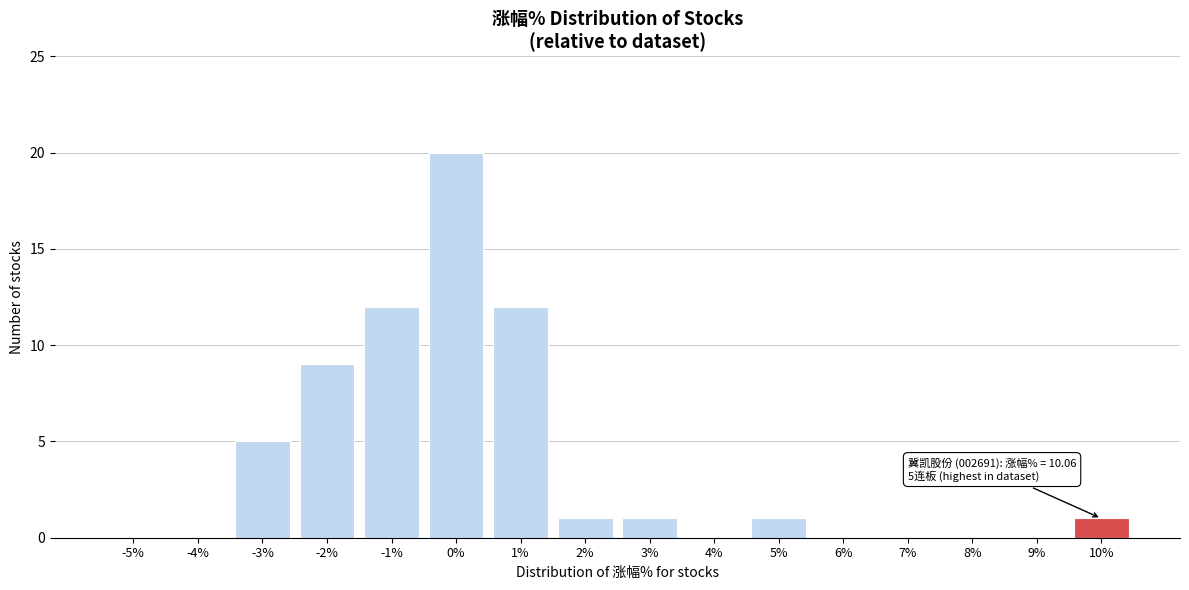

Reading left to right, what are all the values shown in this chart?

-5%=0	-4%=0	-3%=5	-2%=9	-1%=12	0%=20	1%=12	2%=1	3%=1	4%=0	5%=1	6%=0	7%=0	8%=0	9%=0	10%=1